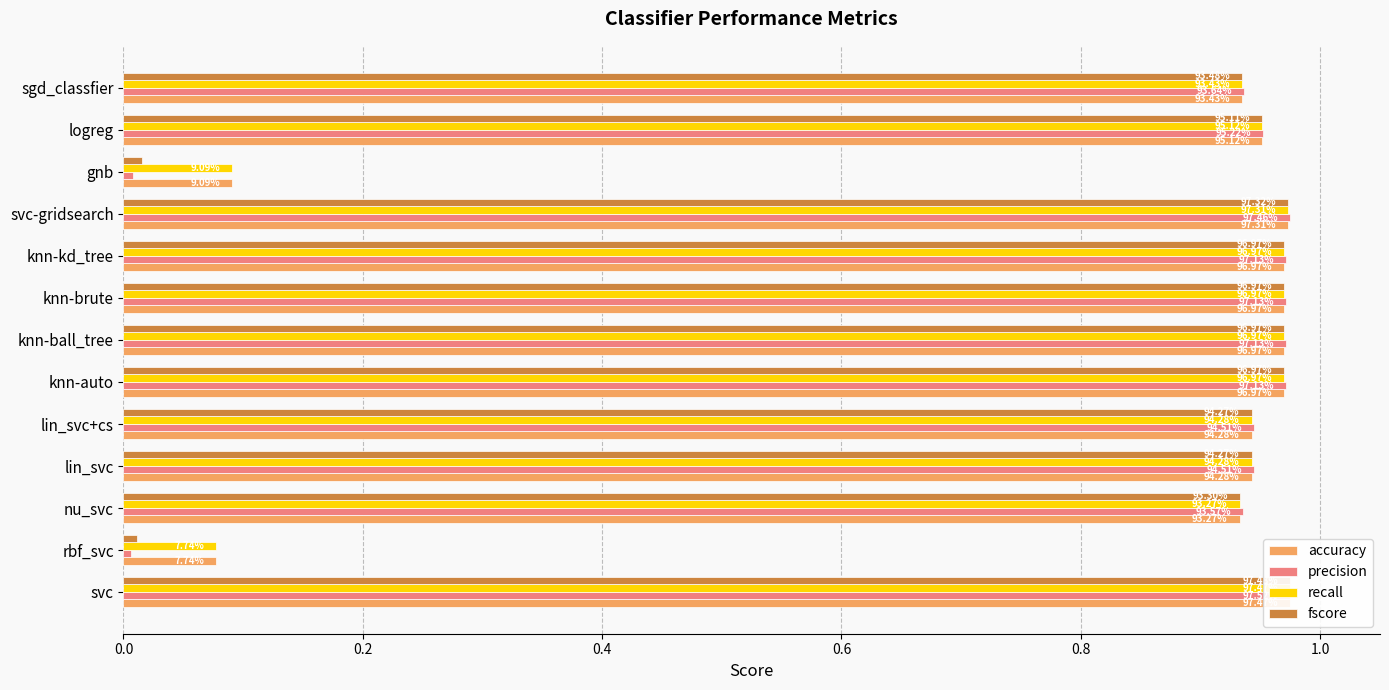

Which series has the widest spread of values?

precision